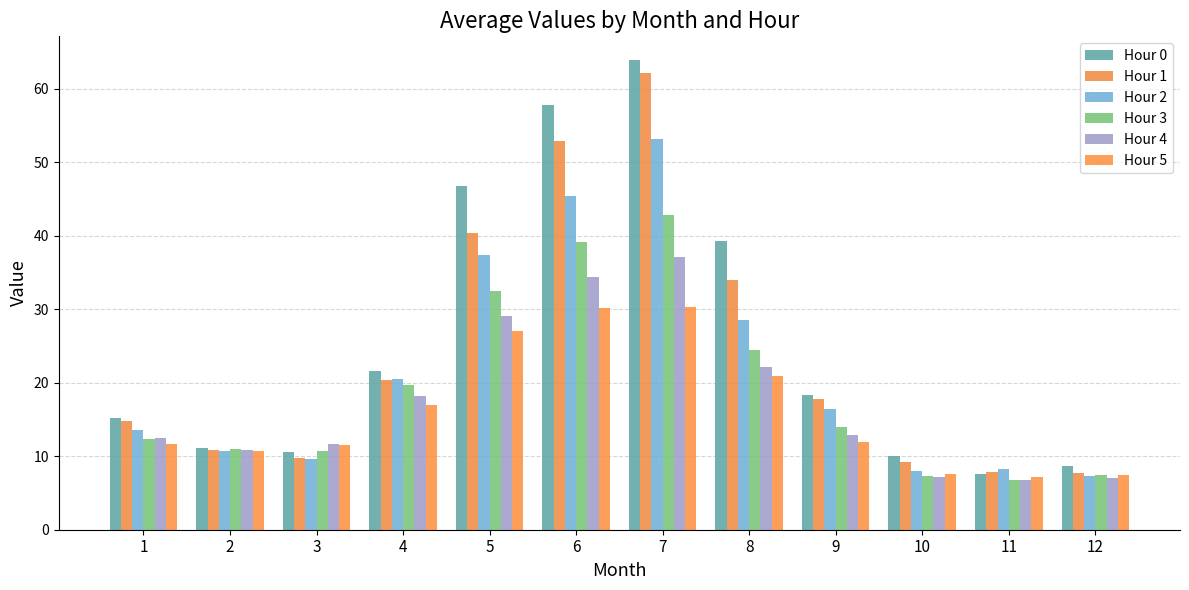

True or false: Hour 4 has a value of 18.1 at 4.

True